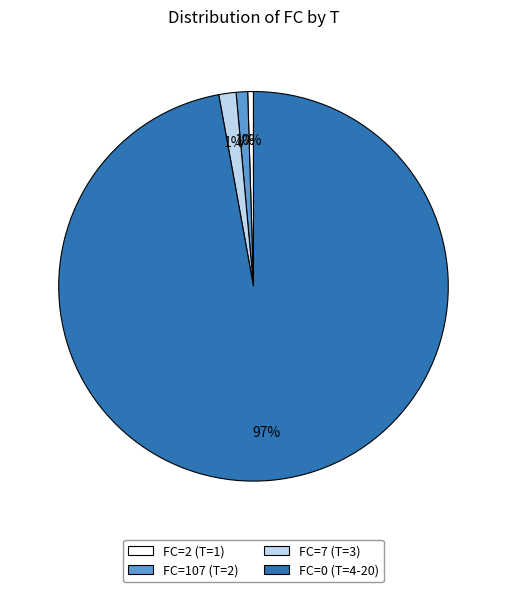

How many slices are in this pie chart?

4